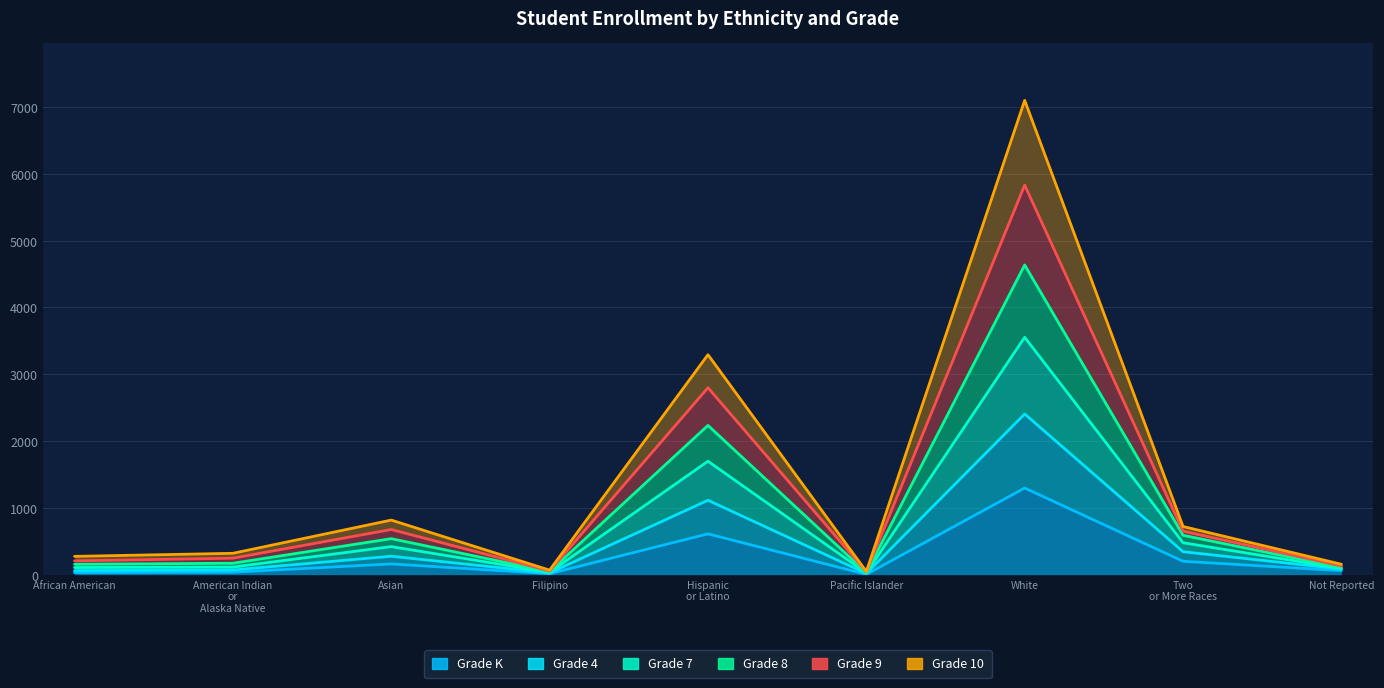

True or false: Grade 9 and Grade K intersect in this chart.

False